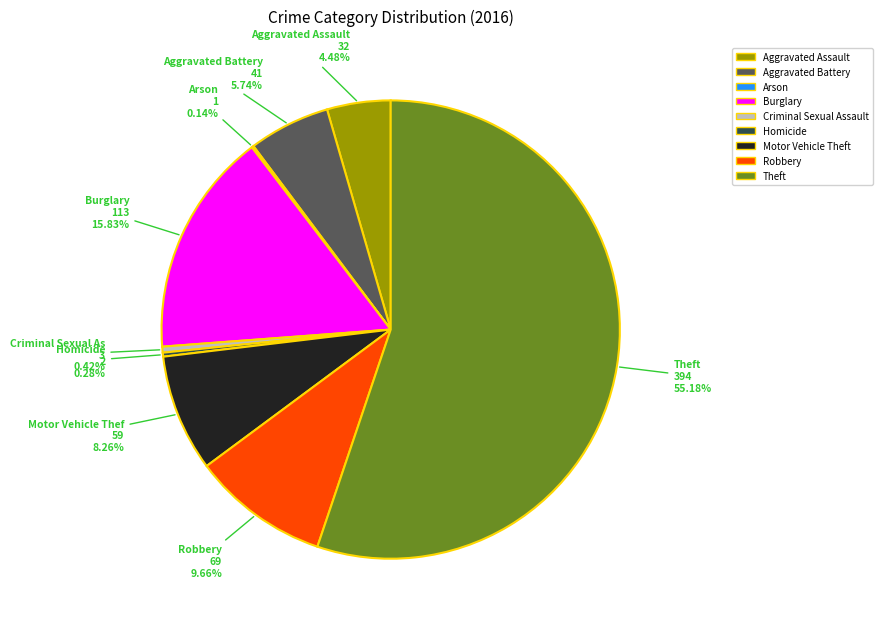

Is it true that Theft is 65% of the pie?

False